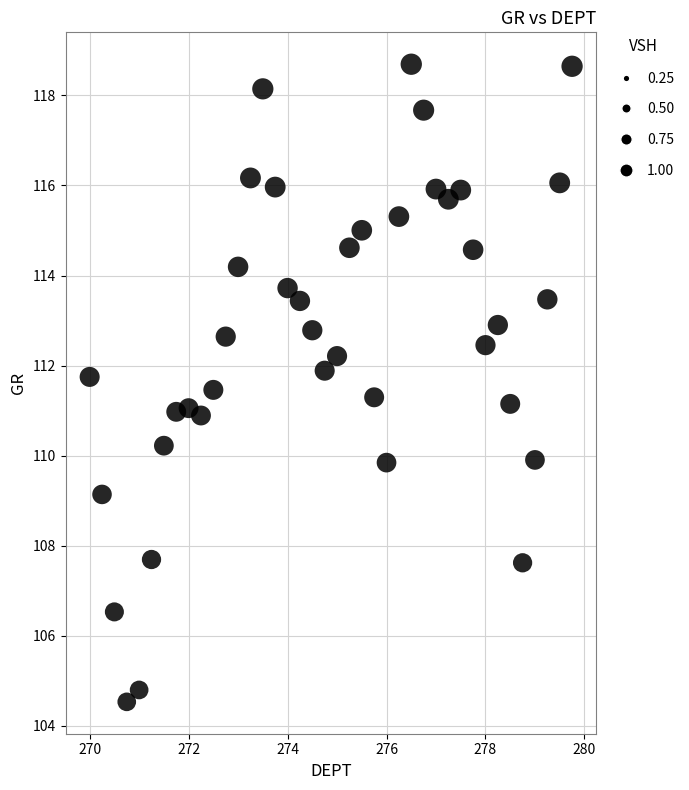

What is the range of X values (max minus min)?

9.8